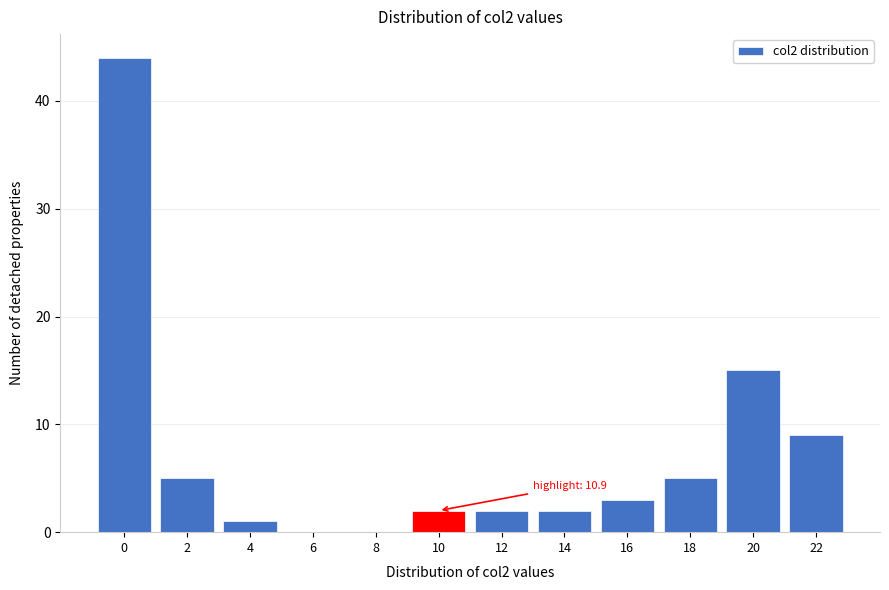

Reading left to right, list all the values displayed in this chart.

0=44	2=5	4=1	6=0	8=0	10=2	12=2	14=2	16=3	18=5	20=15	22=9